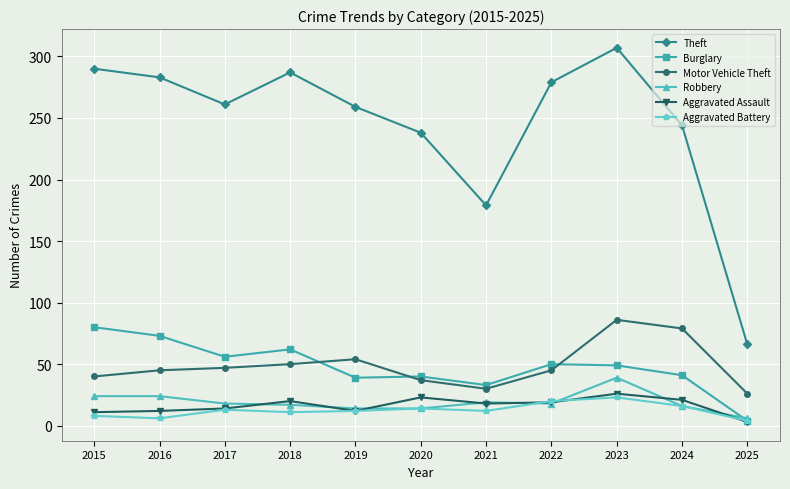

How many distinct data groups are displayed?

6